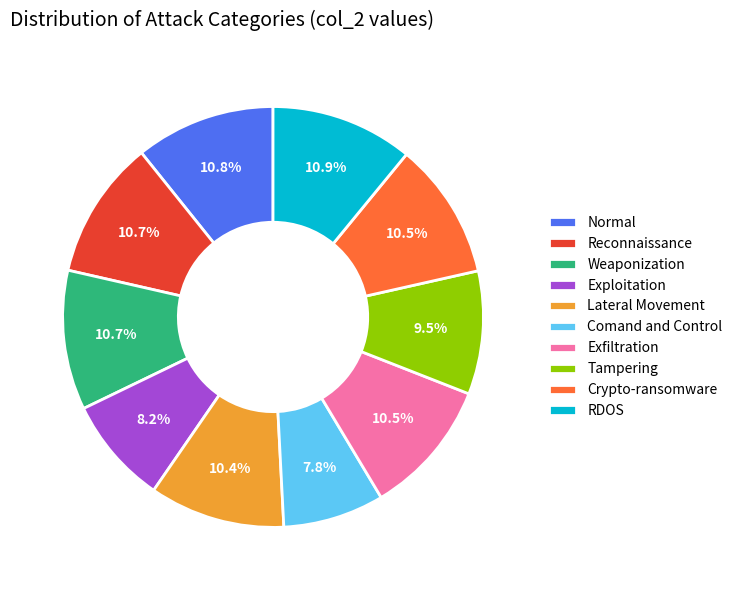

Is the sum of RDOS and Weaponization greater than half?

No